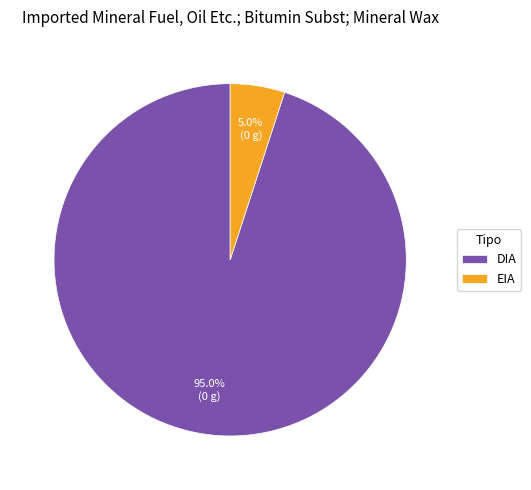

How many slices are in this pie chart?

2